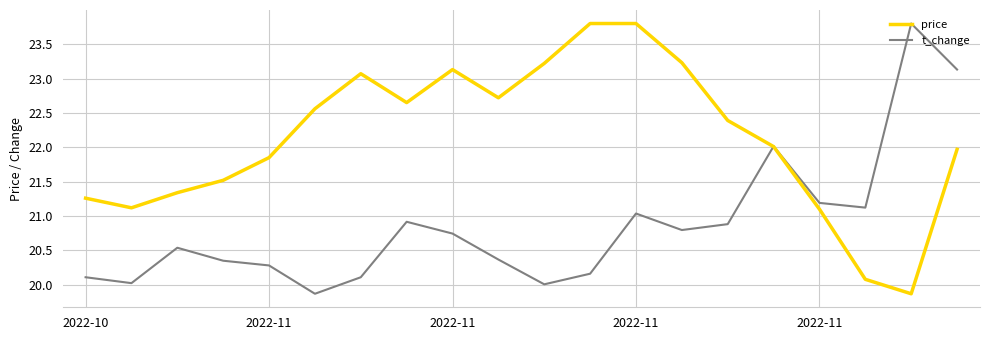

List the series in order of their overall mean, highest first.

price, t_change